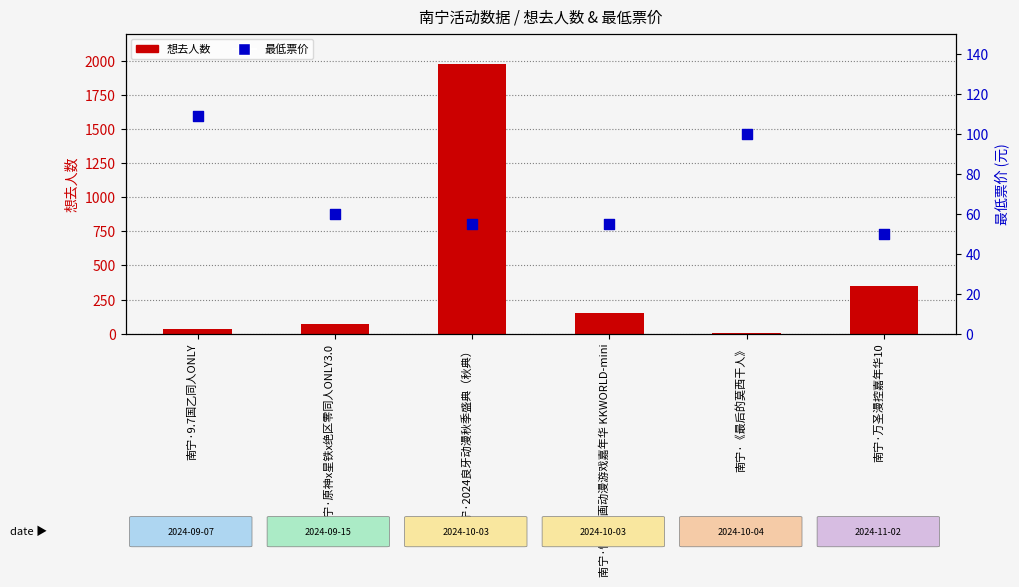

At which category is the sum across all series the highest?

南宁·2024良牙动漫秋季盛典（秋典）